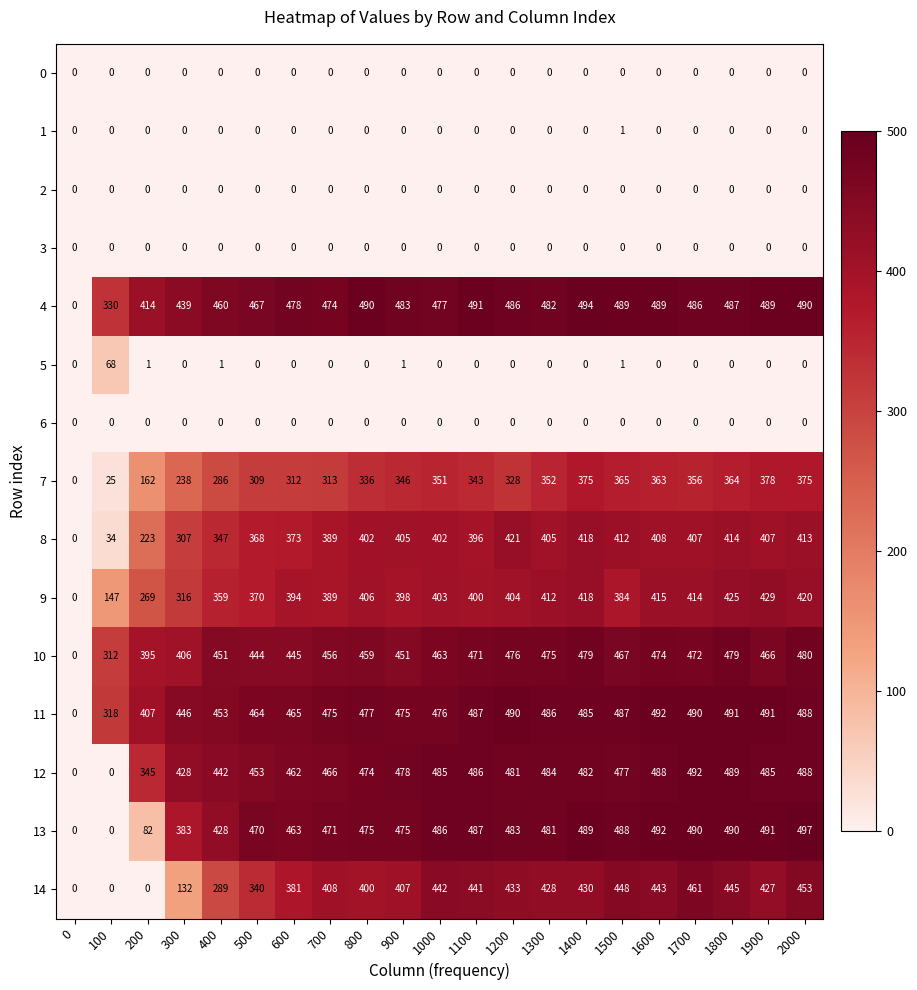

The 7 series shows 158 at 1500. True or false?

False